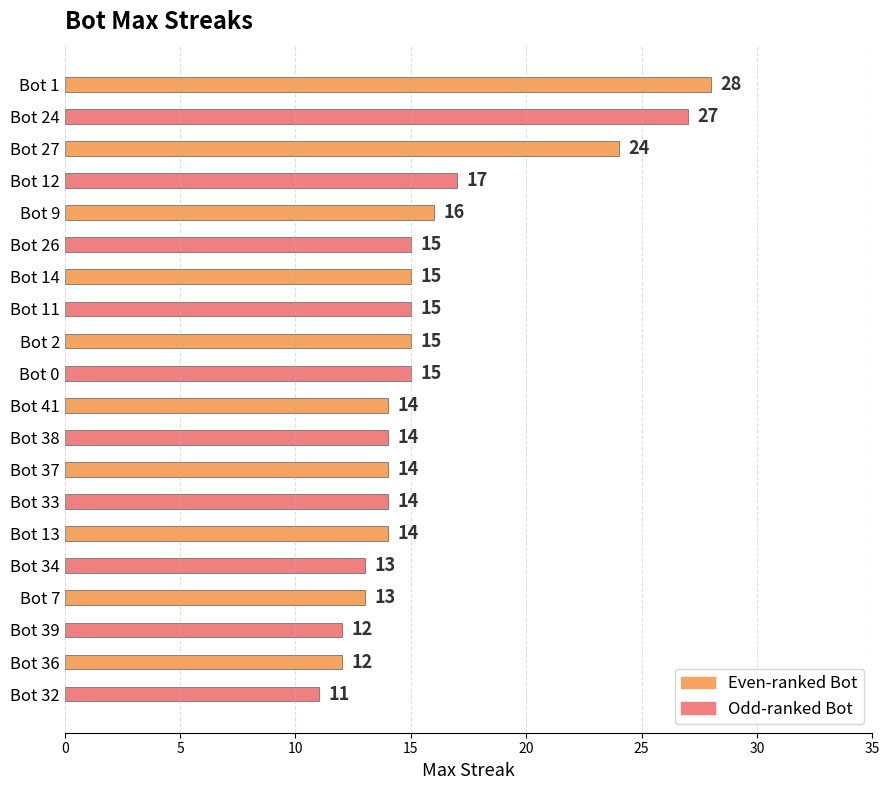

What is the label of the 14th bar from the bottom?

Bot 14